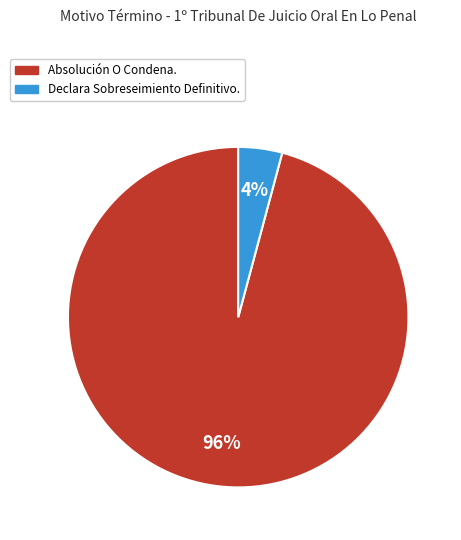

What is the majority slice?

Absolución O Condena.